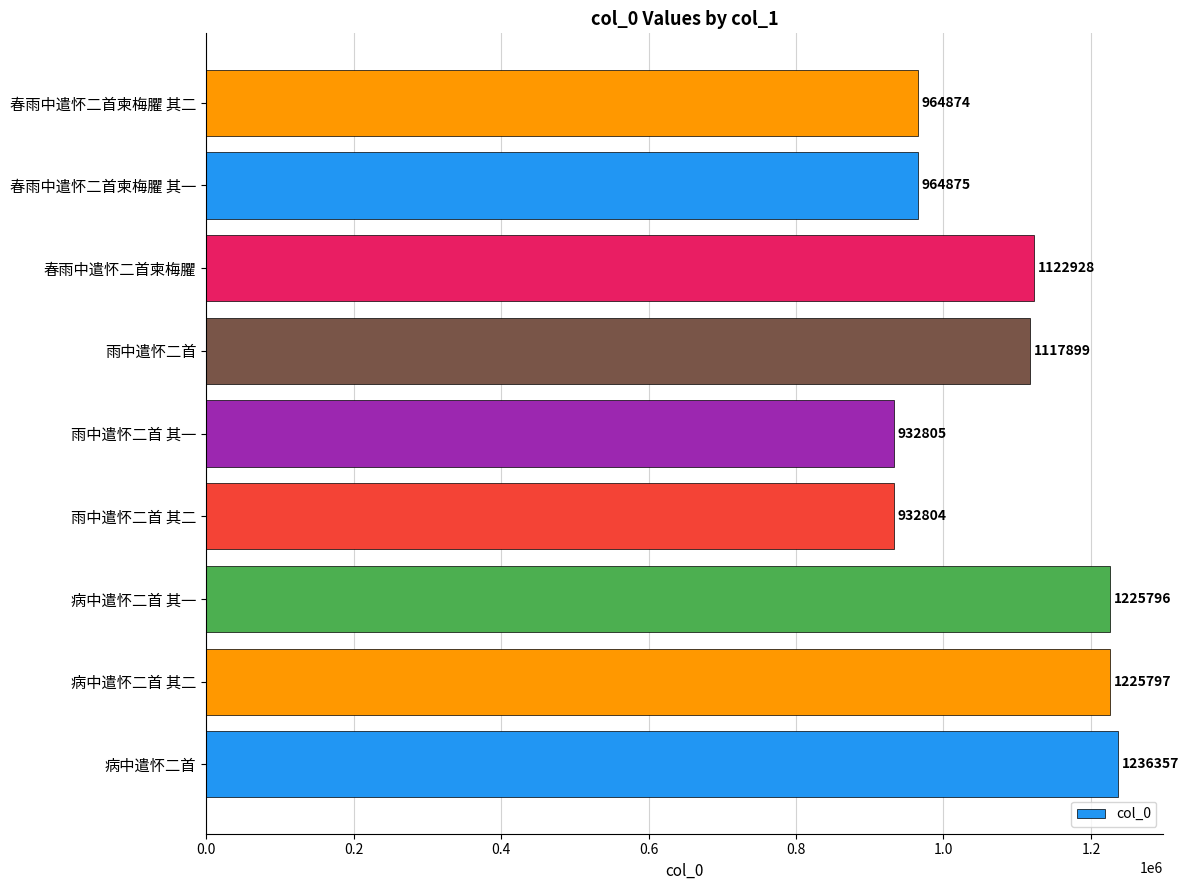

Rank the categories by value from highest to lowest.

病中遣怀二首, 病中遣怀二首 其二, 病中遣怀二首 其一, 春雨中遣怀二首柬梅臞, 雨中遣怀二首, 春雨中遣怀二首柬梅臞 其一, 春雨中遣怀二首柬梅臞 其二, 雨中遣怀二首 其一, 雨中遣怀二首 其二